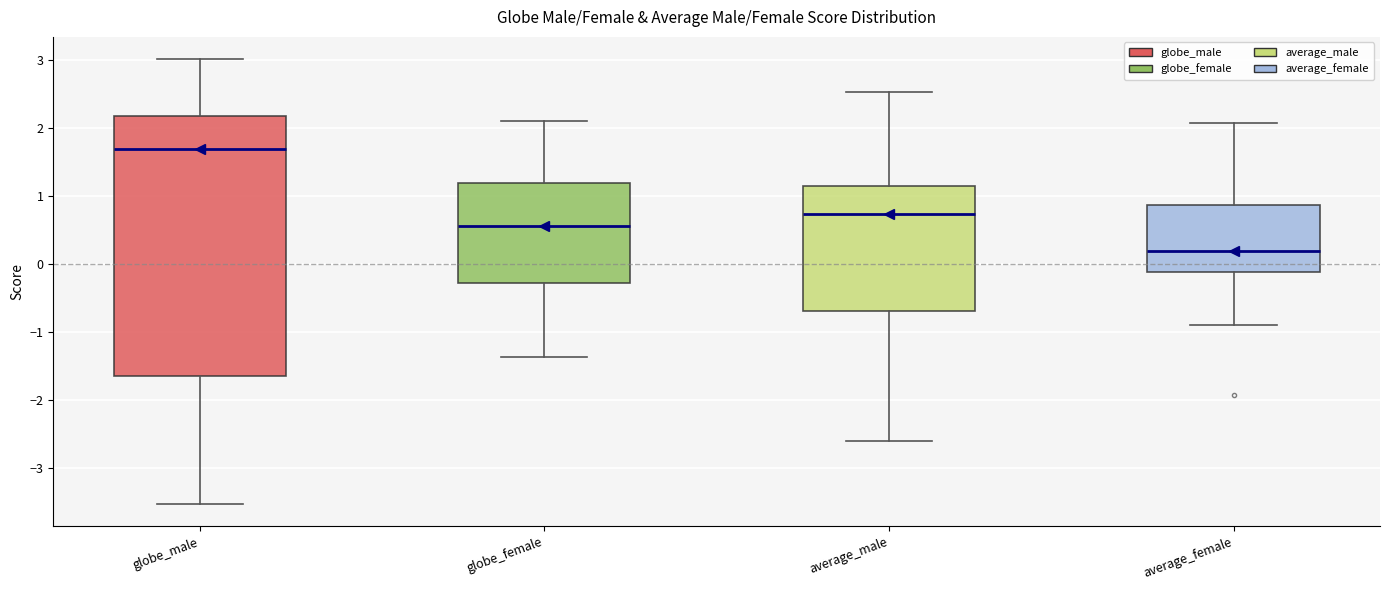

Reading left to right, transcribe this box plot: for each box, give where its median line is, the range the box spans, and where its two whiskers end, as read against the y-axis. The values are not printed on the chart, so give them approximately, as read against the axis.

globe_male: median 1.7, box -1.7 to 2.2, whiskers -3.5 to 3.0
globe_female: median 0.5, box -0.3 to 1.2, whiskers -1.4 to 2.1
average_male: median 0.7, box -0.7 to 1.1, whiskers -2.6 to 2.5
average_female: median 0.2, box -0.1 to 0.9, whiskers -0.9 to 2.1